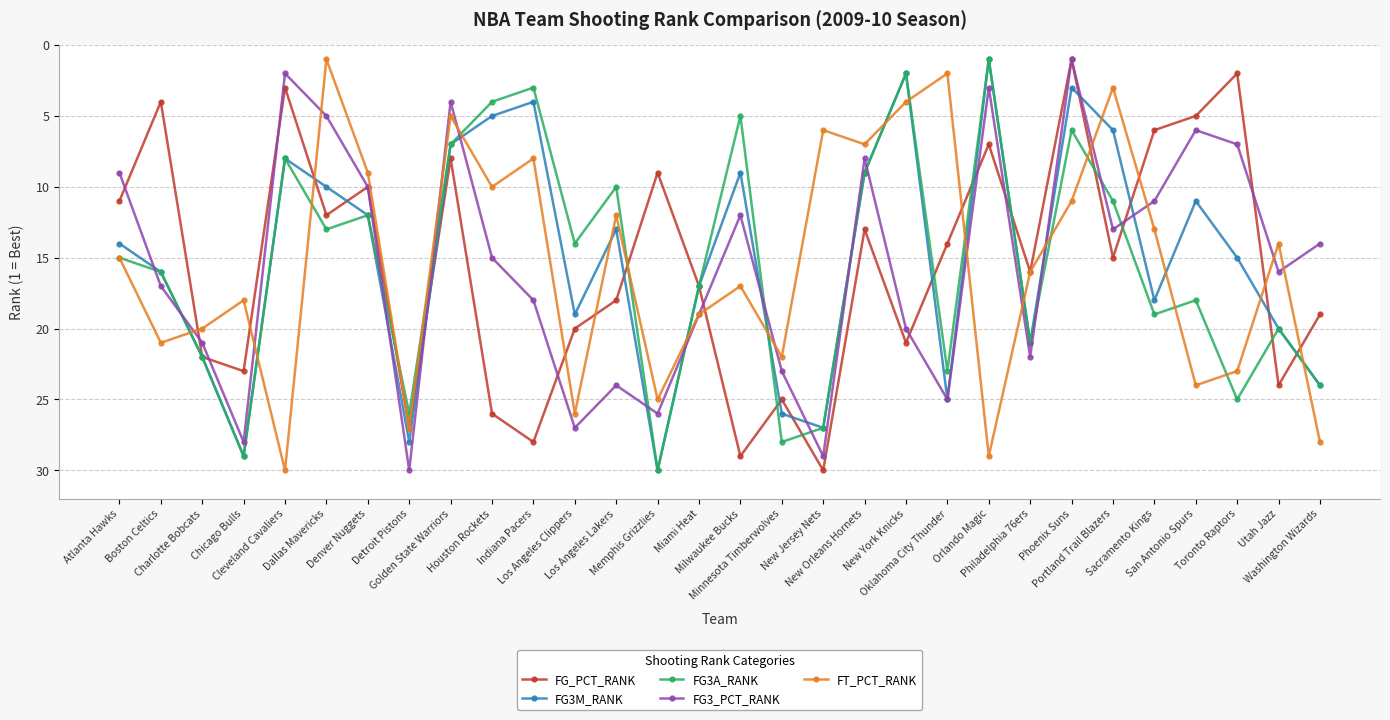

In FT_PCT_RANK, how many points are higher than both neighbors (excluding endpoints)?

10